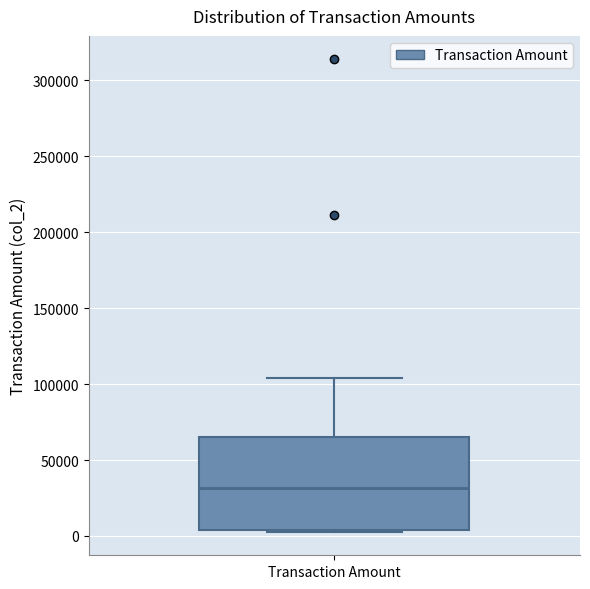

Transcribe this box plot: give where the median line is, the range the box spans, and where the two whiskers end, as read against the y-axis. The values are not printed on the chart, so give them approximately, as read against the axis.

median 30000, box 5000 to 65000, whiskers 5000 to 105000